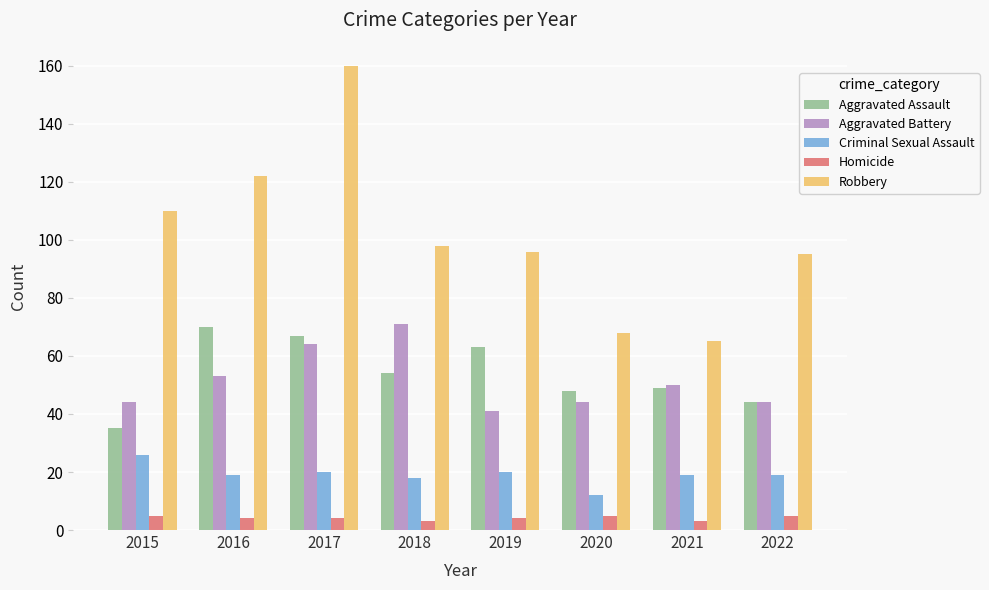

What is the difference between the highest and lowest values at 2019?

92